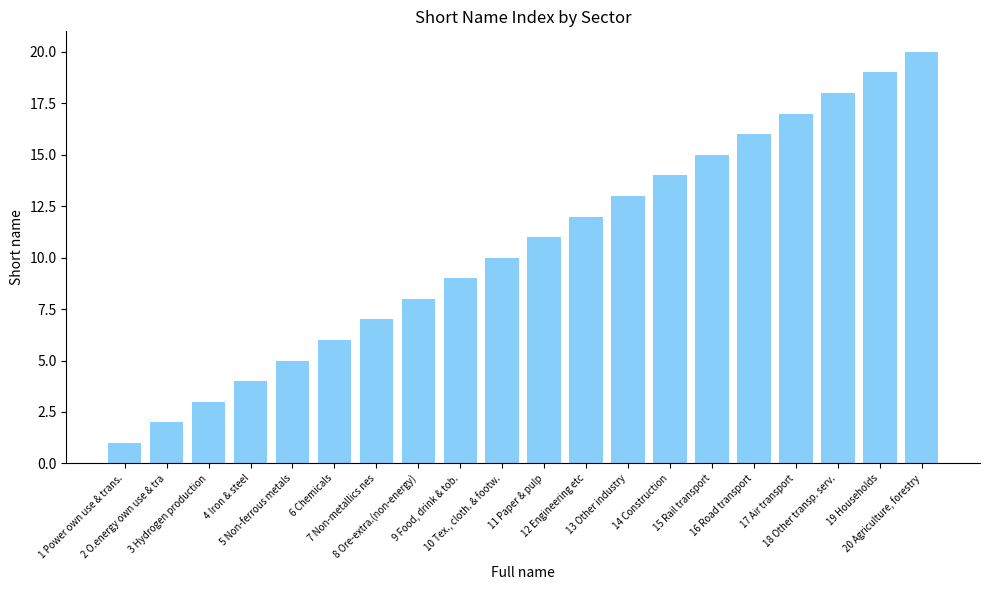

What is the change in value from 10 Tex., cloth. & footw. to 12 Engineering etc?

+2